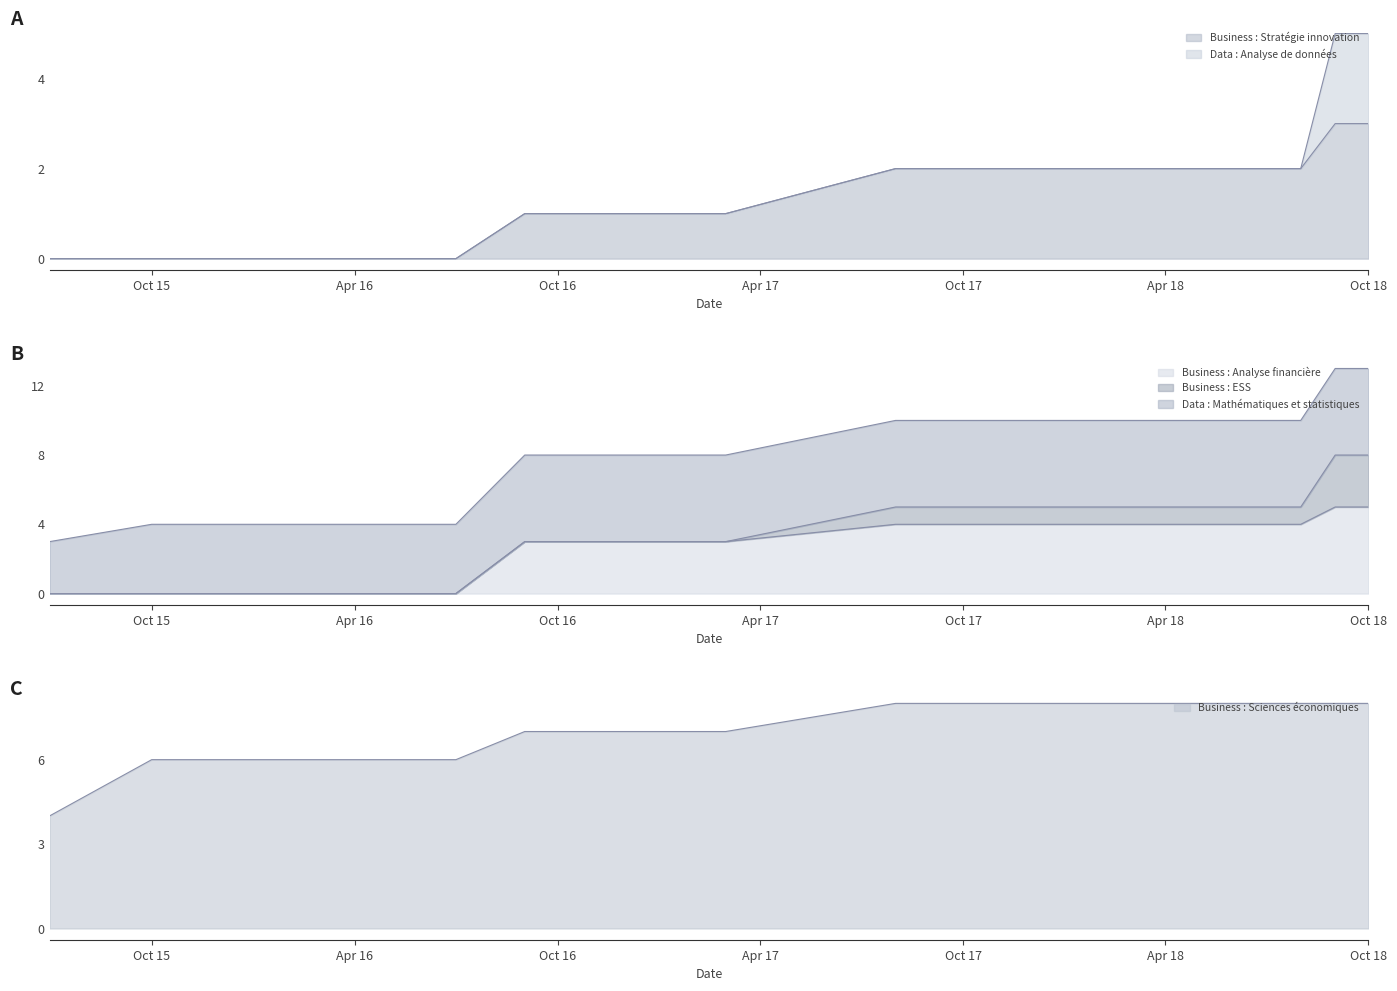

At which category is the sum across all series the highest?

2018-09